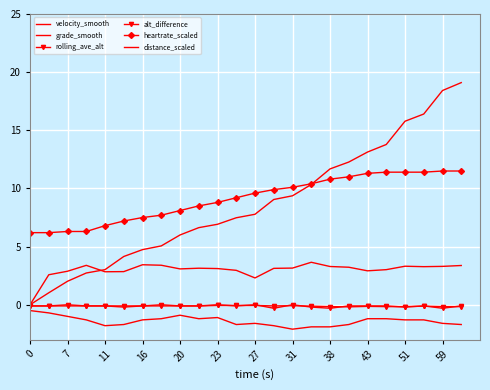

Reading left to right, list all the values displayed in this chart.

velocity_smooth: 0.0	2.6	2.9	3.4	2.8	2.9	3.4	3.4	3.1	3.1	3.1	3.0	2.3	3.1	3.2	3.7	3.3	3.2	2.9	3.0	3.3	3.3	3.3	3.4
grade_smooth: -0.5	-0.7	-1.0	-1.3	-1.8	-1.7	-1.3	-1.2	-0.9	-1.2	-1.1	-1.7	-1.6	-1.8	-2.1	-1.9	-1.9	-1.7	-1.2	-1.2	-1.3	-1.3	-1.6	-1.7
rolling_ave_alt: -0.1	-0.1	-0.1	-0.1	-0.1	-0.1	-0.1	-0.1	-0.1	-0.1	-0.1	-0.1	-0.1	-0.1	-0.1	-0.1	-0.2	-0.2	-0.1	-0.2	-0.2	-0.1	-0.2	-0.2
alt_difference: -0.1	-0.1	0.0	-0.1	-0.1	-0.2	-0.1	0.0	-0.1	-0.1	0.0	-0.1	0.0	-0.3	0.0	-0.2	-0.3	-0.1	-0.1	-0.1	-0.2	-0.1	-0.3	-0.1
heartrate_scaled: 6.2	6.2	6.3	6.3	6.8	7.2	7.5	7.7	8.1	8.5	8.8	9.2	9.6	9.9	10.1	10.4	10.8	11.0	11.3	11.4	11.4	11.4	11.5	11.5
distance_scaled: 0.0	1.0	2.0	2.7	3.0	4.2	4.7	5.1	6.0	6.6	6.9	7.5	7.8	9.1	9.4	10.3	11.7	12.3	13.1	13.8	15.8	16.4	18.4	19.1